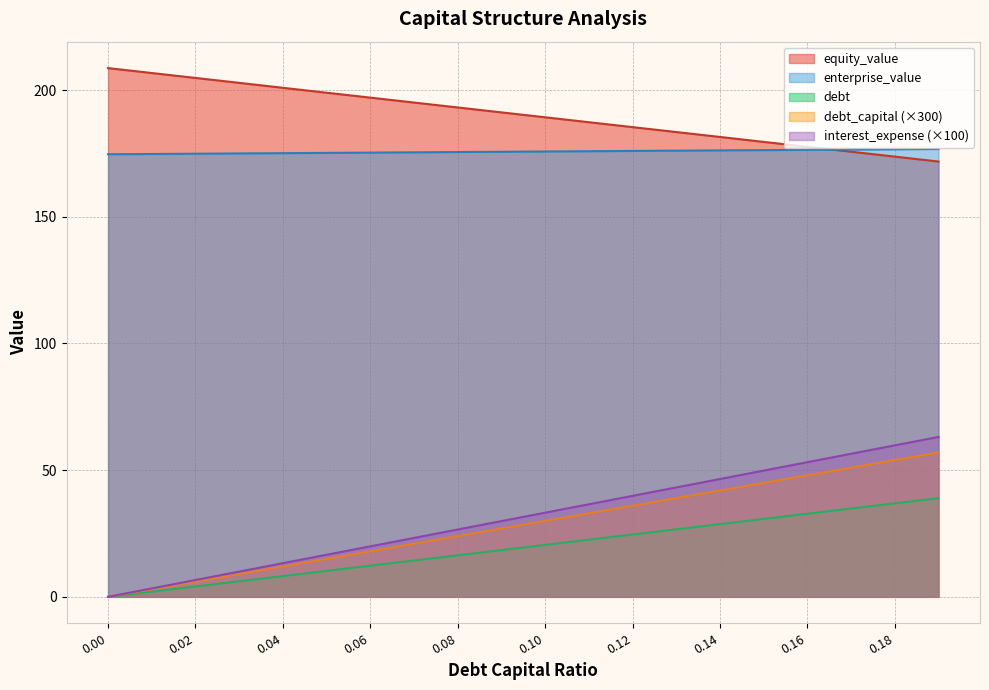

What is the maximum value shown in the chart?

208.7